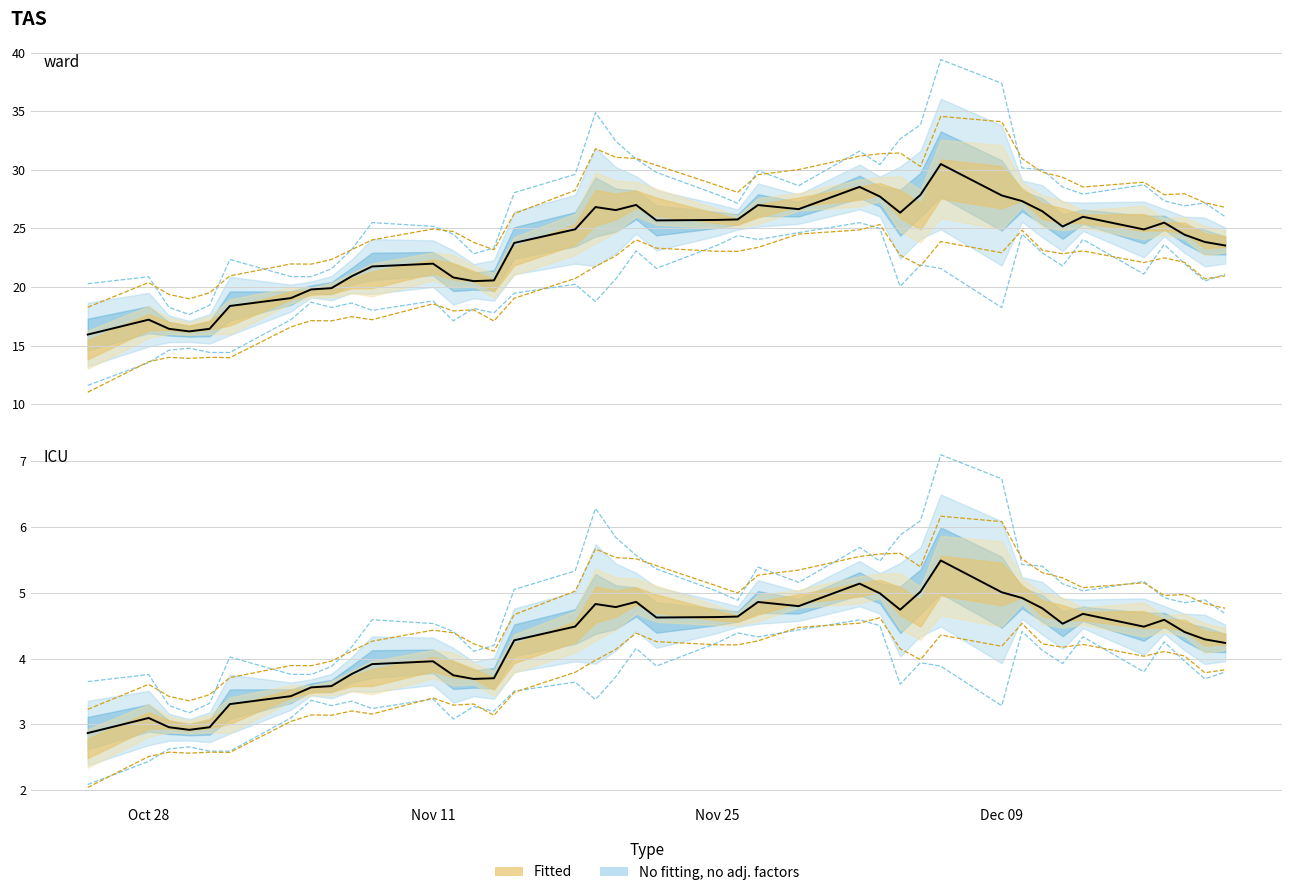

The Low series shows 22.7 at 2019-11-20. True or false?

True